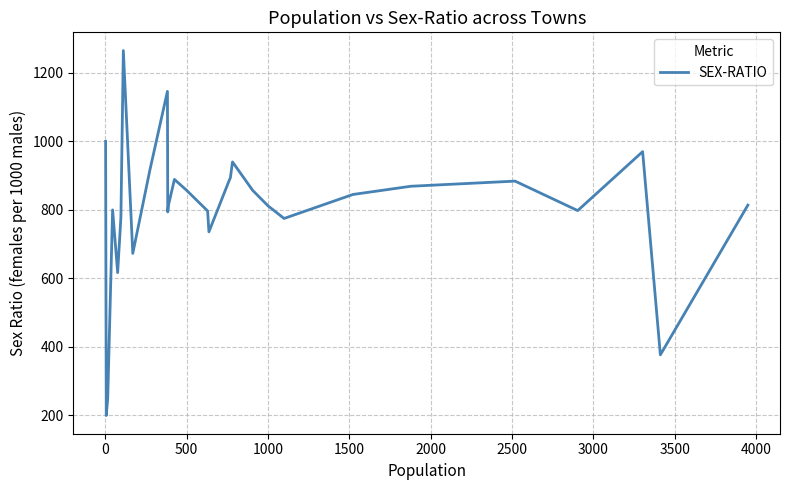

What is the minimum value shown in the chart?

200